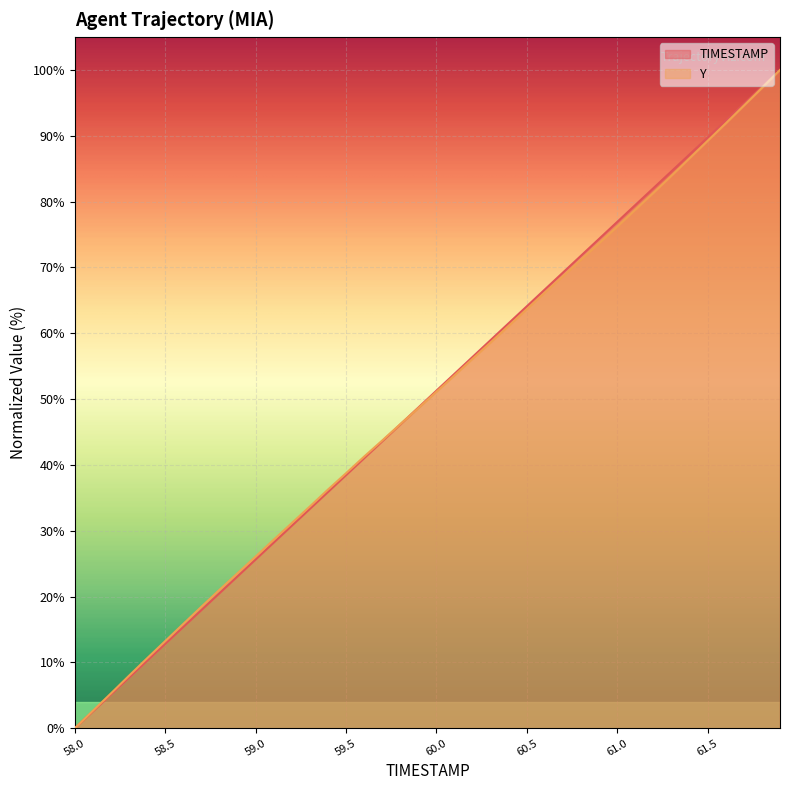

Where is TIMESTAMP nearest to the value 50?

59.9